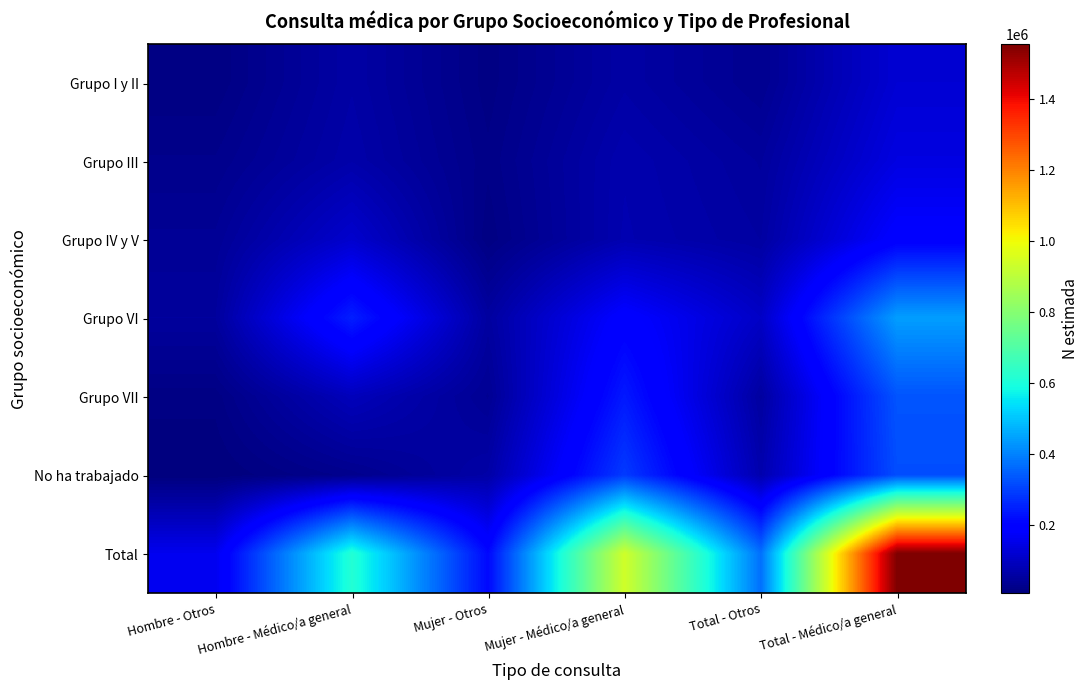

Which series changed the most between Hombre - Otros and Total - Otros?

Total